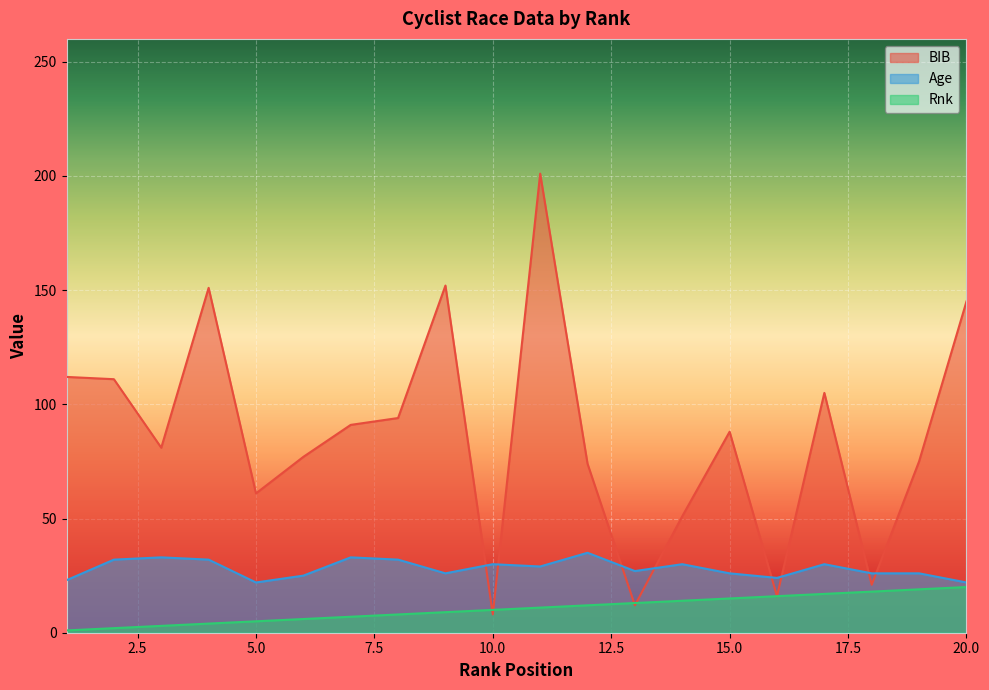

Count the number of categories in the chart.

20